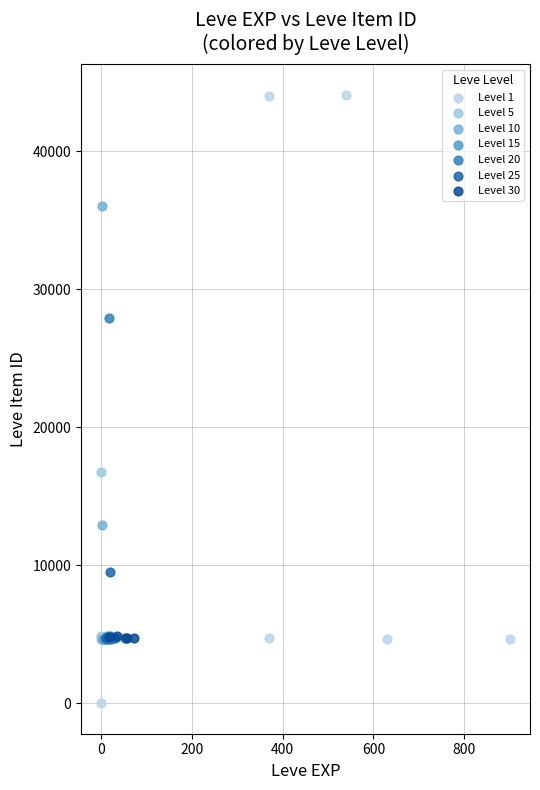

Which series contains the lowest Y value?

Level 1